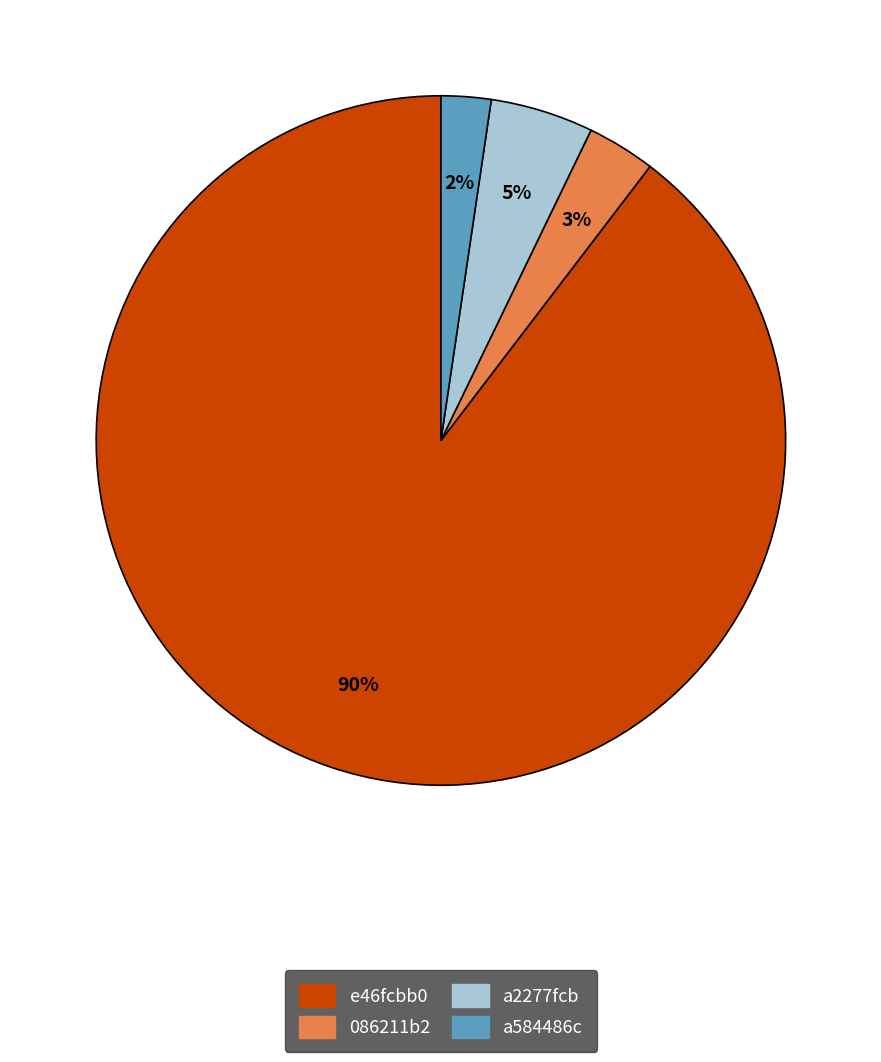

To the nearest percent, what percentage of the pie is a2277fcb?

5%